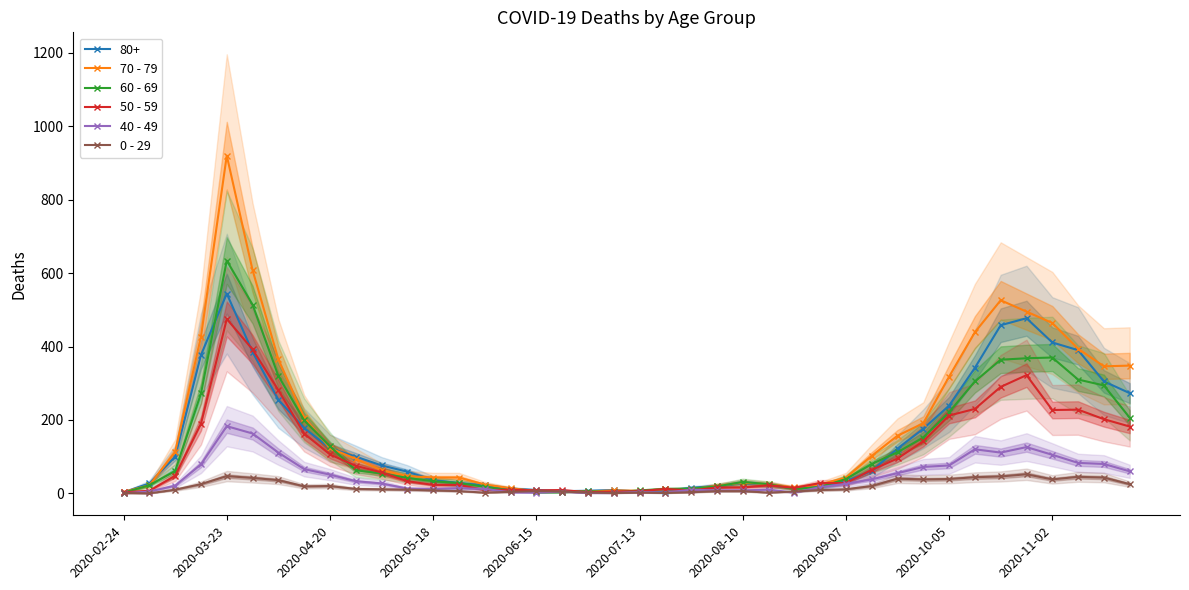

True or false: 60 - 69 has more than 2 points higher than both neighbors.

True